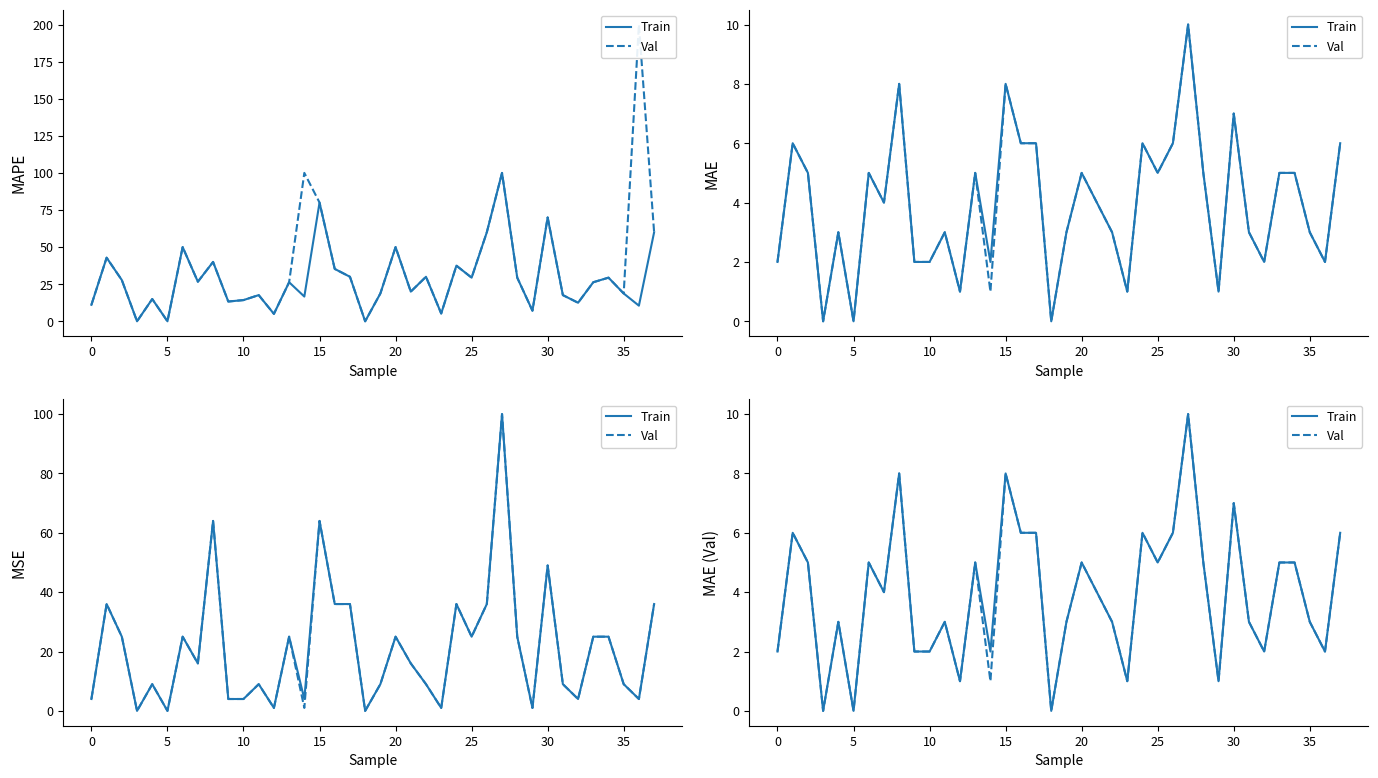

True or false: Val and Train cross at least once.

False